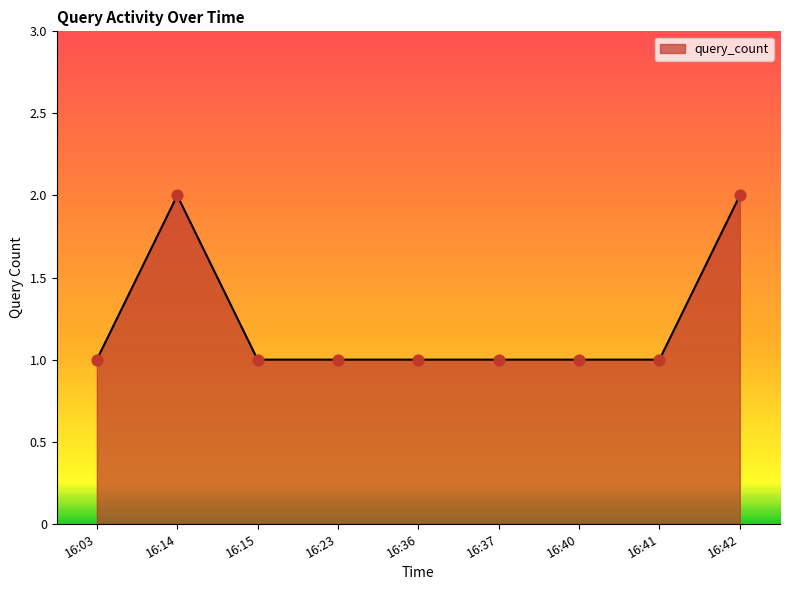

What is the ratio of the value at 16:37 to the value at 16:15?

1.0